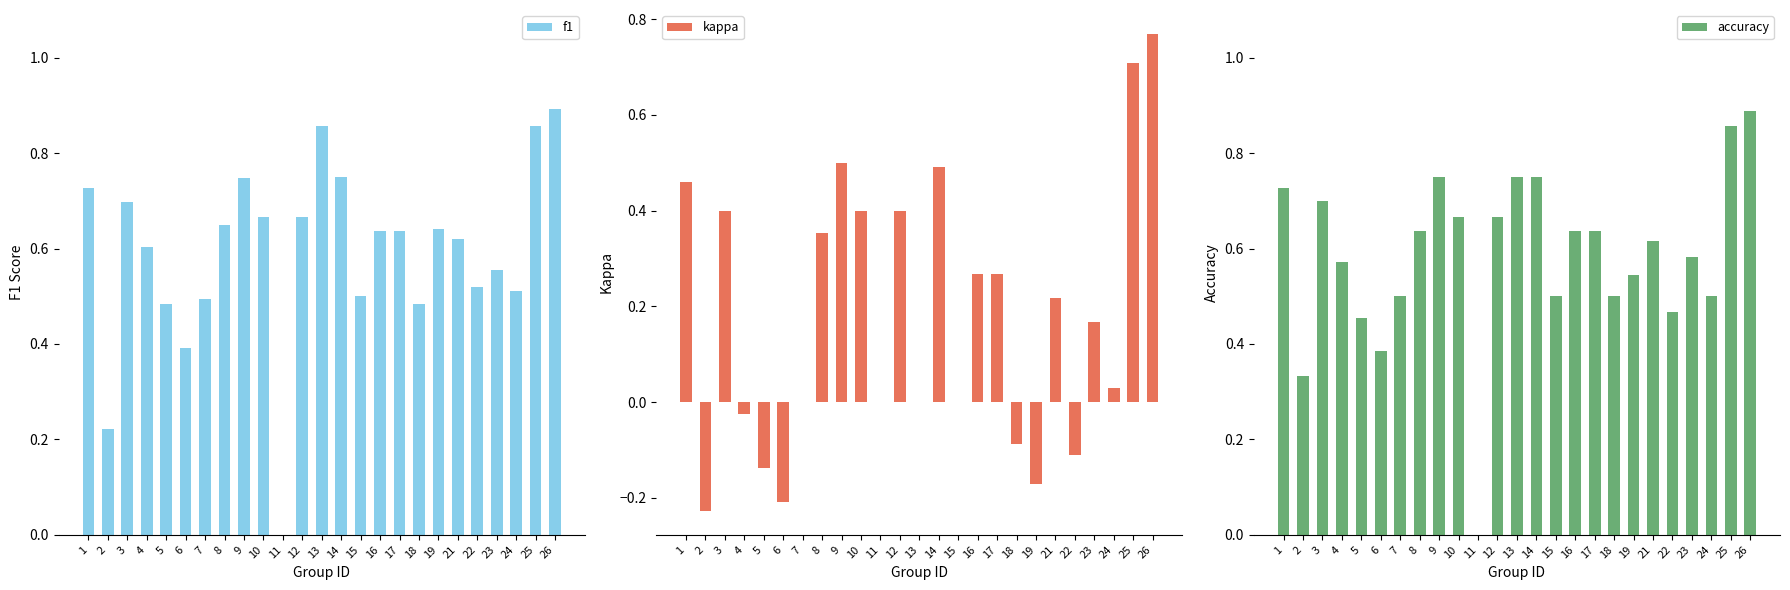

At 14, list the series in order from smallest to largest.

kappa, f1, accuracy